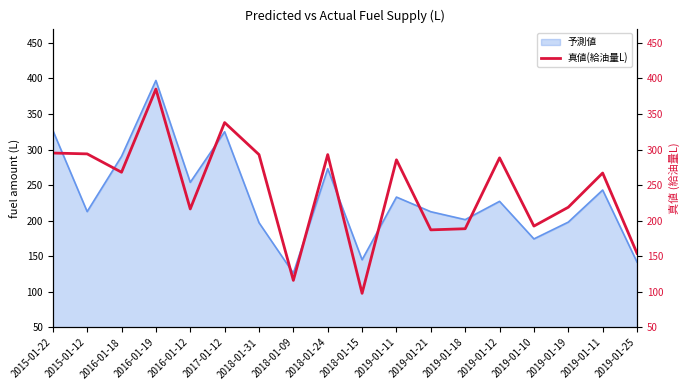

True or false: the data shows 322.0 at 2016-01-12.

False